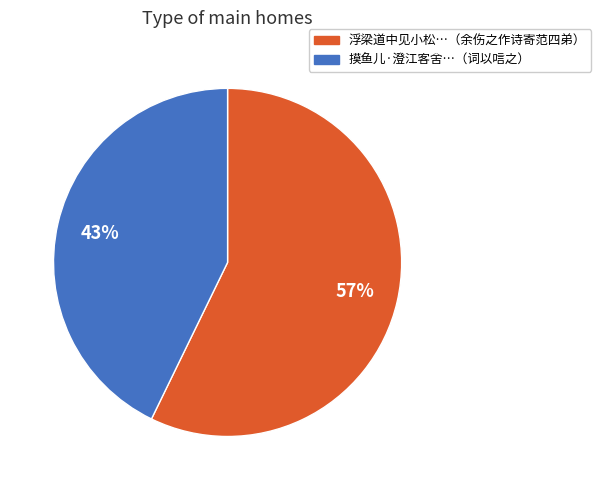

Which category has the smallest portion of the pie?

摸鱼儿·澄江客舍…（词以唁之）